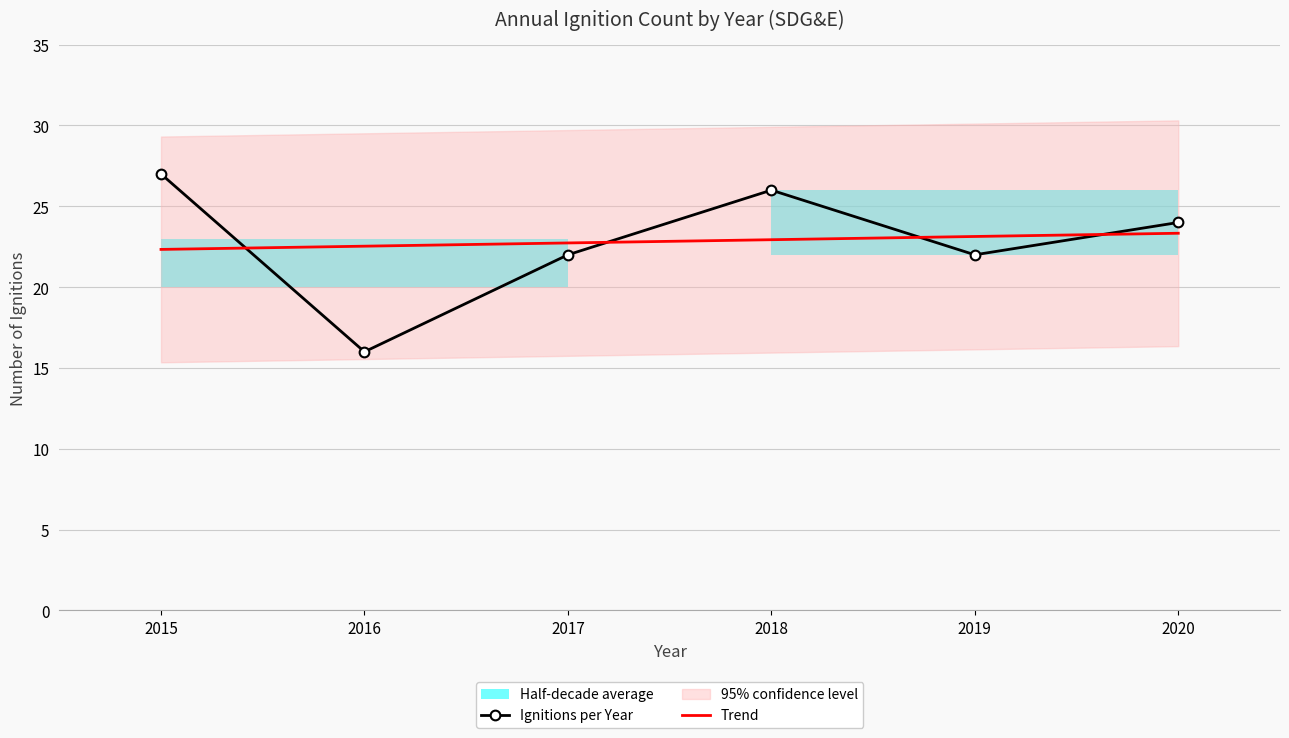

At how many categories does at least one series exceed 24?

2